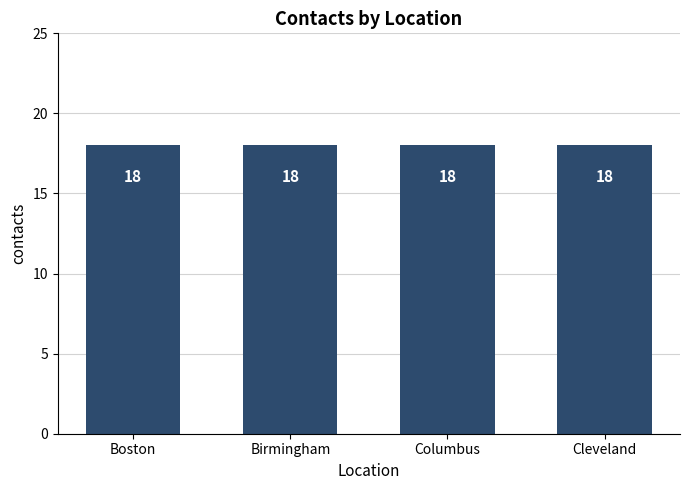

What is the sum of the contacts values at Birmingham and Cleveland?

36.0